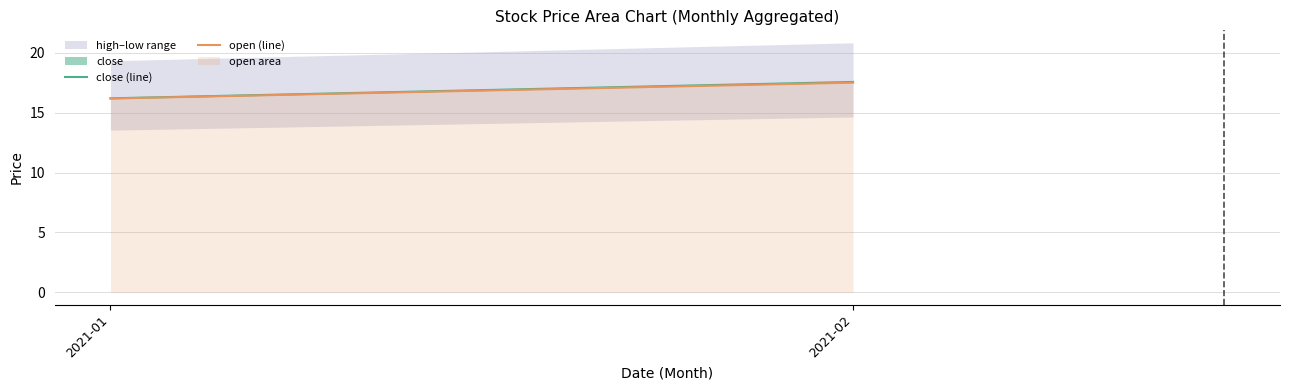

Where is close (line) nearest to the value 16?

2021-01